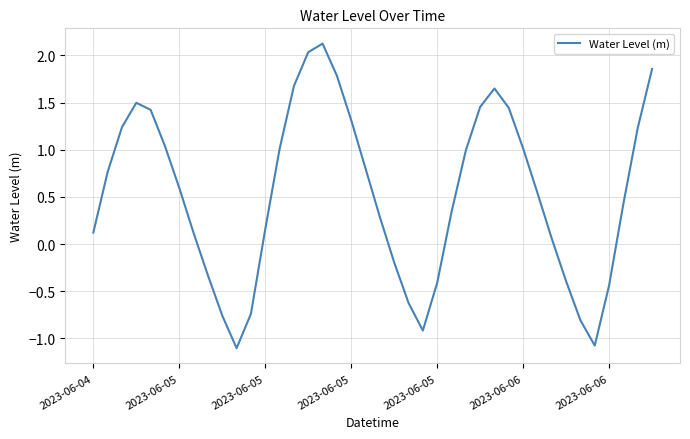

What is the greatest value displayed?

2.1